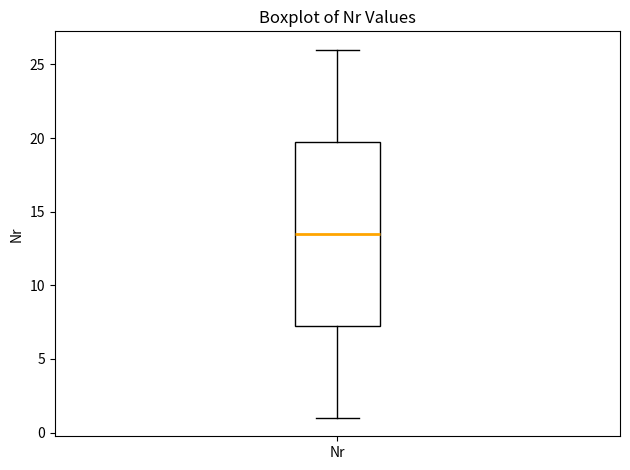

Transcribe this box plot: give where the median line is, the range the box spans, and where the two whiskers end, as read against the y-axis. The values are not printed on the chart, so give them approximately, as read against the axis.

median 13.5, box 7.5 to 20.0, whiskers 1.0 to 26.0